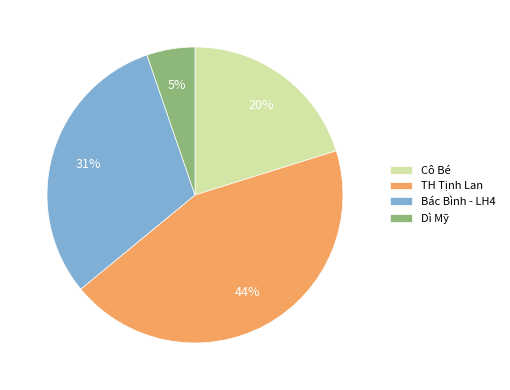

What is the ratio of the value at Dì Mỹ to the value at TH Tịnh Lan?

0.1